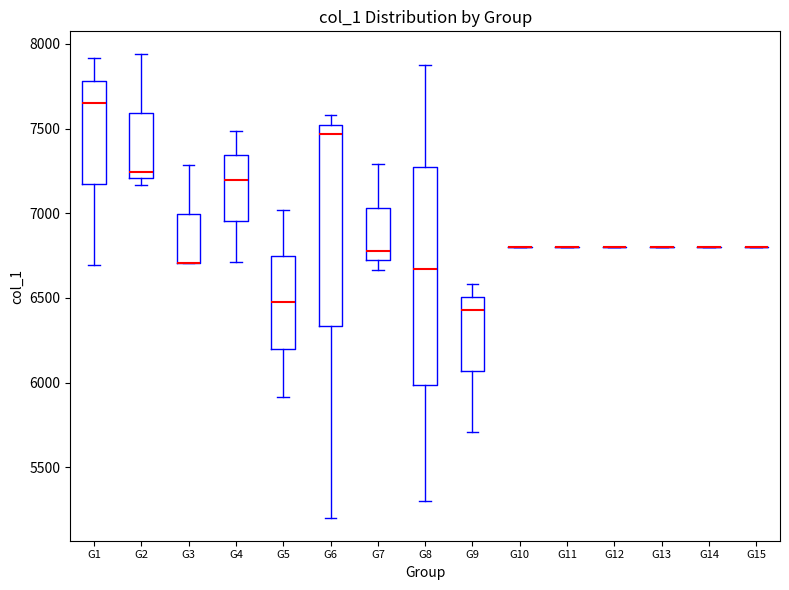

Reading left to right, read every box against the y-axis: the position of its median line, the range the box covers, and the ends of its whiskers. The values are not printed on the chart, so give them approximately, as read against the axis.

G1: median 7650, box 7150 to 7800, whiskers 6700 to 7900
G2: median 7250, box 7200 to 7600, whiskers 7150 to 7950
G3: median 6700 (drawn on the box's lower edge), box 6700 to 7000, whiskers 6700 to 7300
G4: median 7200, box 6950 to 7350, whiskers 6700 to 7500
G5: median 6500, box 6200 to 6750, whiskers 5900 to 7000
G6: median 7450, box 6350 to 7500, whiskers 5200 to 7600
G7: median 6800, box 6700 to 7050, whiskers 6650 to 7300
G8: median 6650, box 6000 to 7250, whiskers 5300 to 7850
G9: median 6450, box 6050 to 6500, whiskers 5700 to 6600
G10: box collapsed to a line at 6800, whiskers 6800 to 6800
G11: box collapsed to a line at 6800, whiskers 6800 to 6800
G12: box collapsed to a line at 6800, whiskers 6800 to 6800
G13: box collapsed to a line at 6800, whiskers 6800 to 6800
G14: box collapsed to a line at 6800, whiskers 6800 to 6800
G15: box collapsed to a line at 6800, whiskers 6800 to 6800